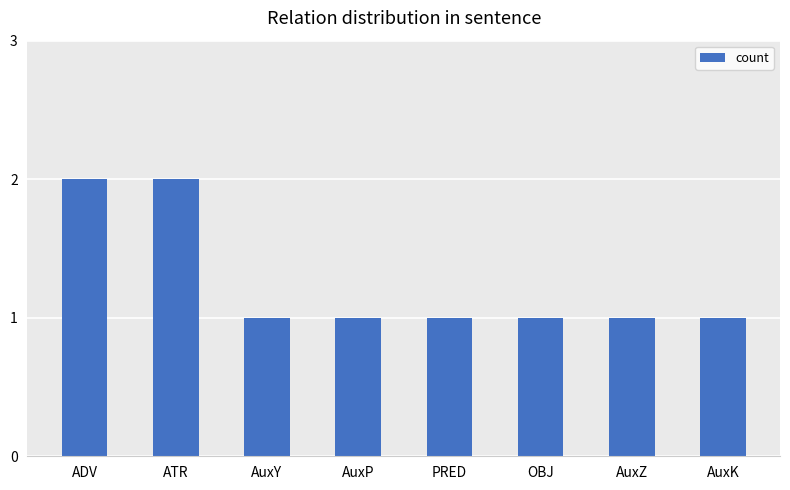

How many values are between 1 and 2?

8